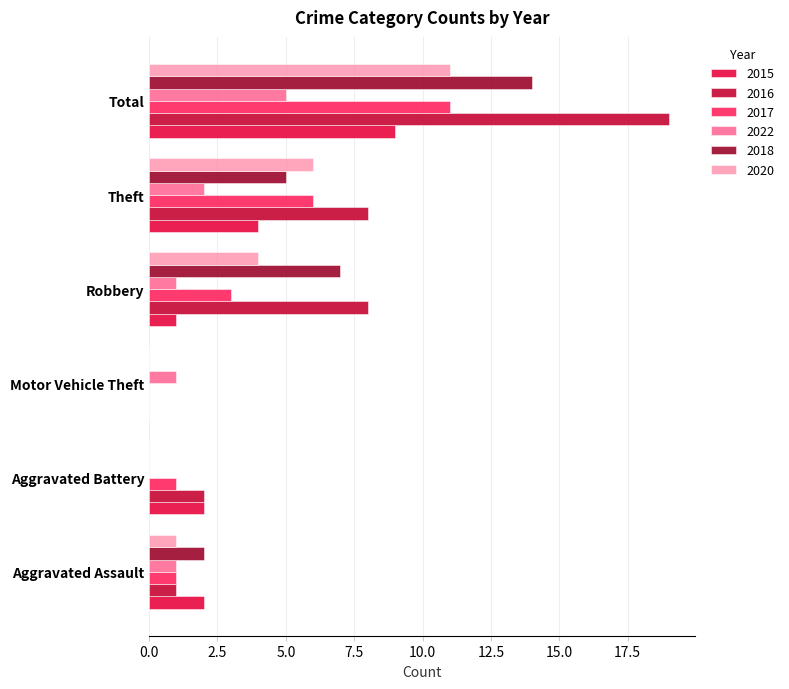

What position from the right is Aggravated Battery?

5